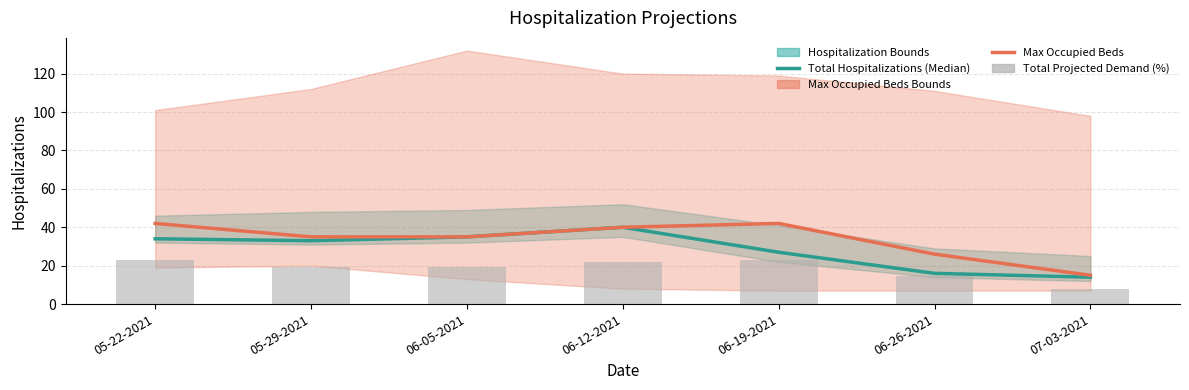

At which label does Total Projected Demand (%) first exceed 19?

05-22-2021